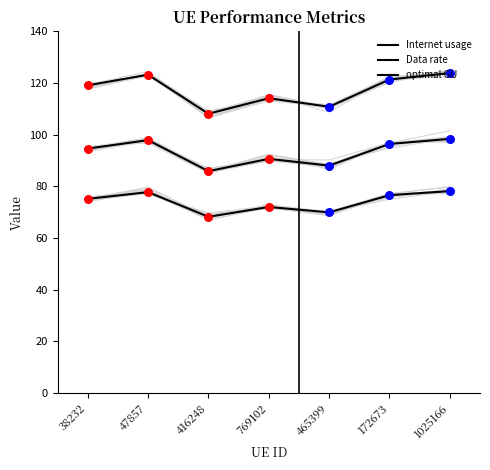

At how many categories does at least one series exceed 119?

4